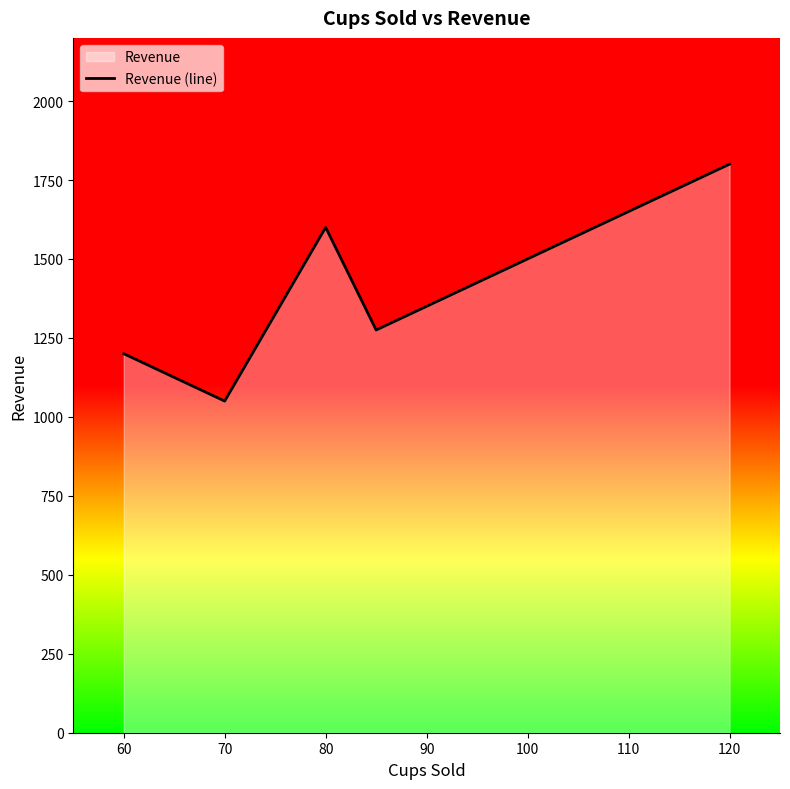

What is the change in value from 60 to 110?

+450